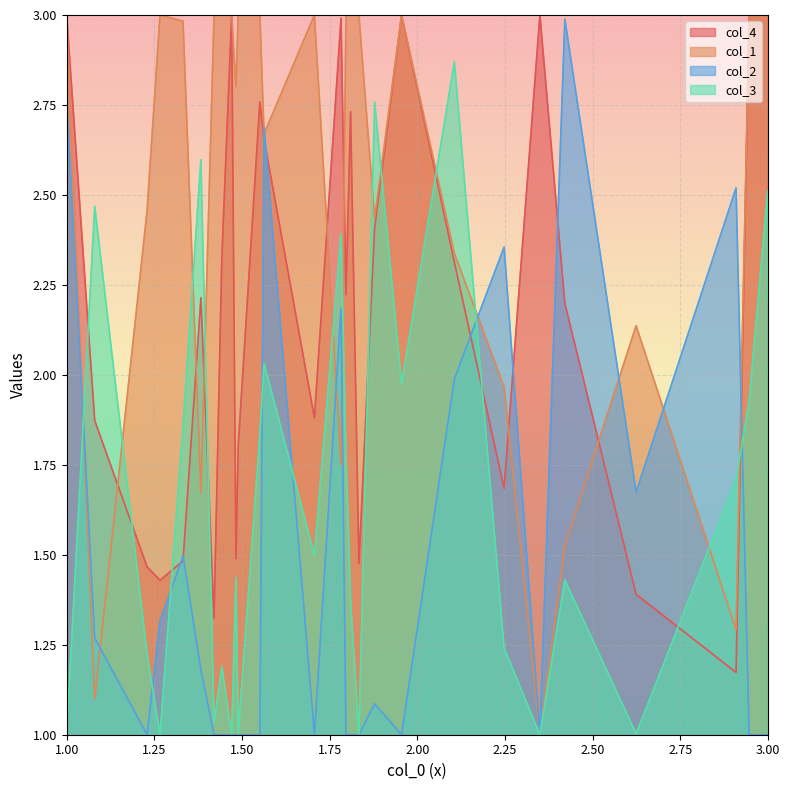

At which category is the sum across all series the highest?

5